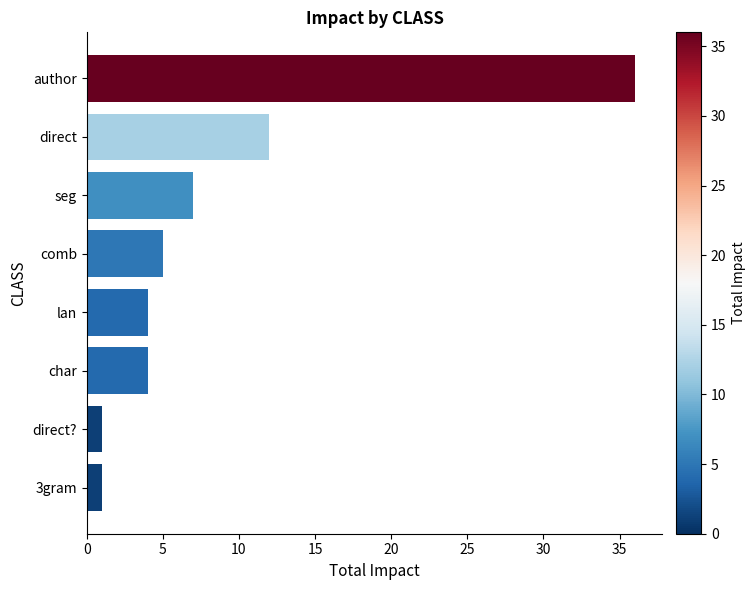

What is the maximum value shown in the chart?

36